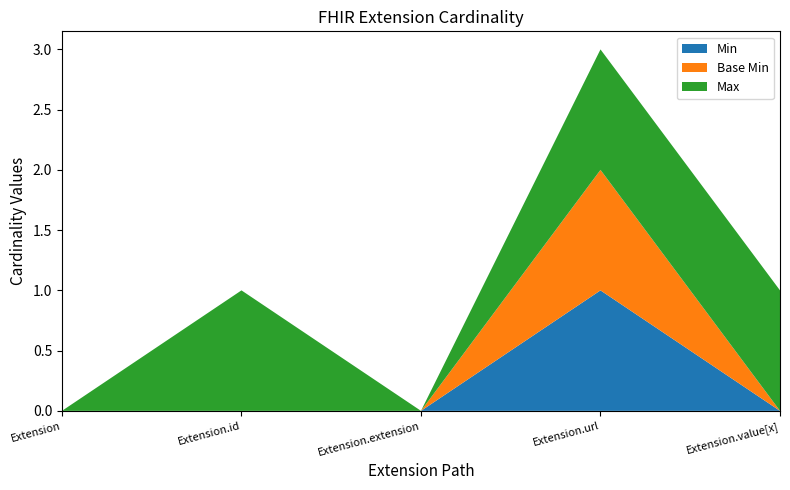

Reading right to left, transcribe all the data shown in this chart.

Min: 0	1	0	0	0
Base Min: 0	1	0	0	0
Max: 1	1	0	1	0